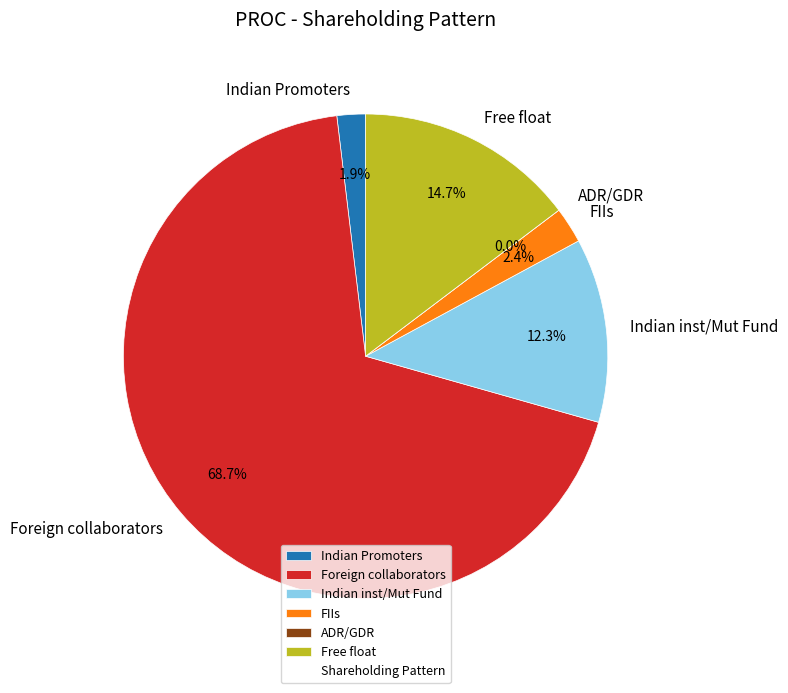

To the nearest percent, what is the difference between the Foreign collaborators and FIIs slice percentages?

66%